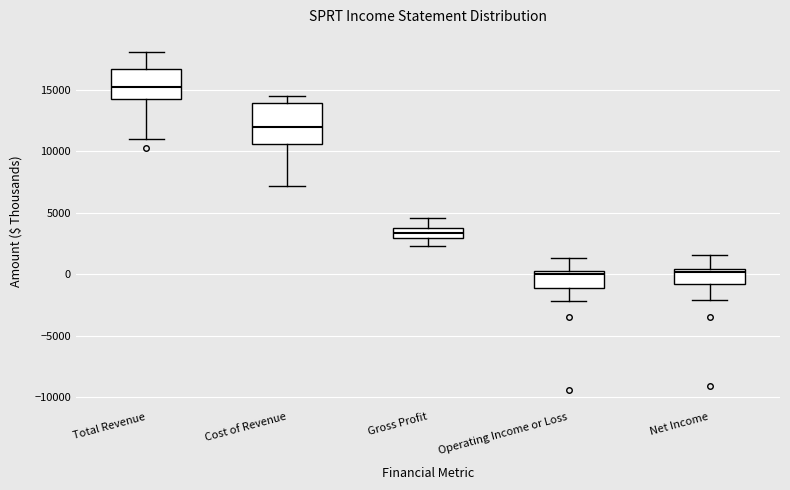

Reading left to right, transcribe this box plot: for each box, give where its median line is, the range the box spans, and where its two whiskers end, as read against the y-axis. The values are not printed on the chart, so give them approximately, as read against the axis.

Total Revenue: median 15000, box 14500 to 16500, whiskers 11000 to 18000
Cost of Revenue: median 12000, box 10500 to 14000, whiskers 7000 to 14500
Gross Profit: median 3500, box 3000 to 4000, whiskers 2500 to 4500
Operating Income or Loss: median 0, box -1000 to 500, whiskers -2000 to 1500
Net Income: median 0, box -1000 to 500, whiskers -2000 to 1500